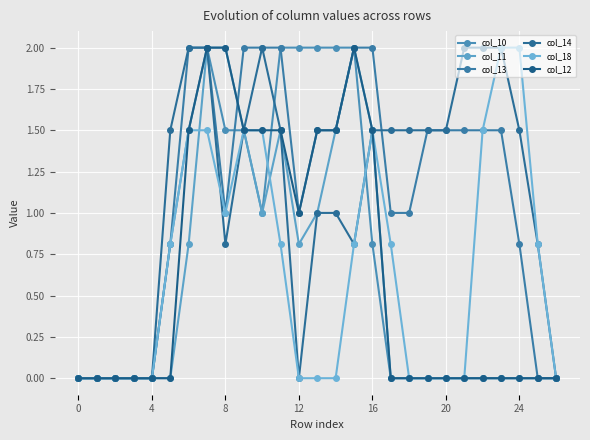

At which category does col_14 reach its first local peak?

10